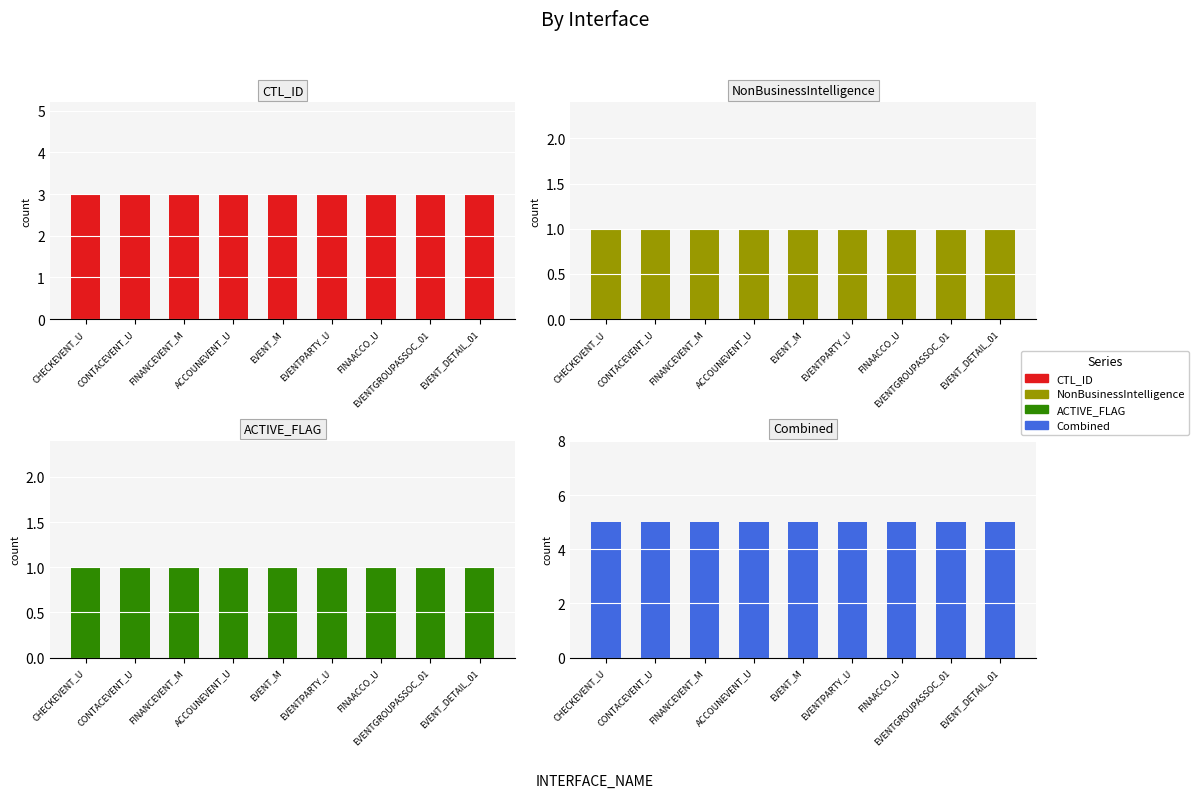

What are all the series names shown in the legend?

CTL_ID, NonBusinessIntelligence, ACTIVE_FLAG, Combined